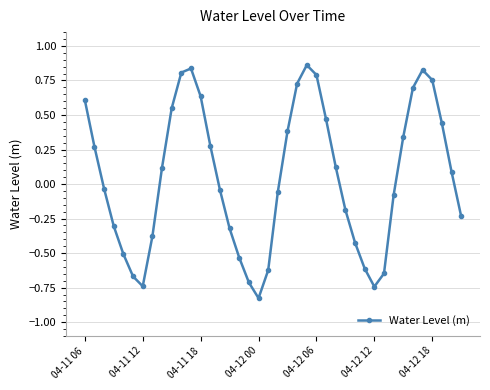

True or false: there are more than 0 points higher than both neighbors.

True